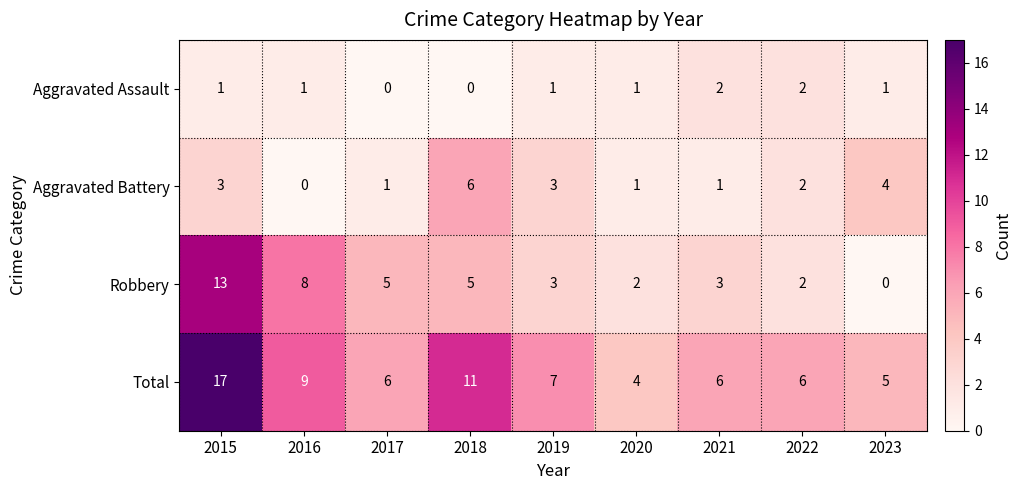

At how many categories does at least one series exceed 2?

9